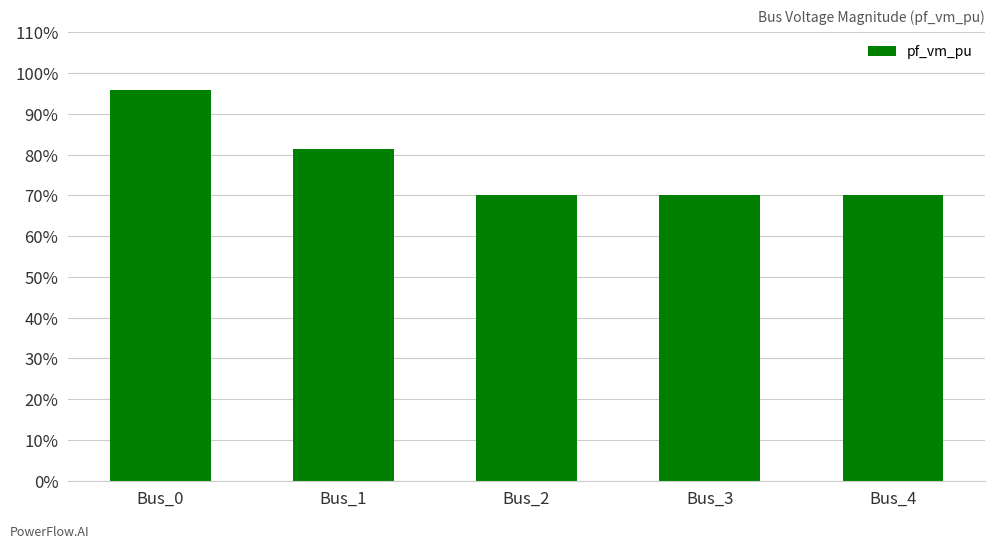

What is the change in value from Bus_0 to Bus_3?

-0.3